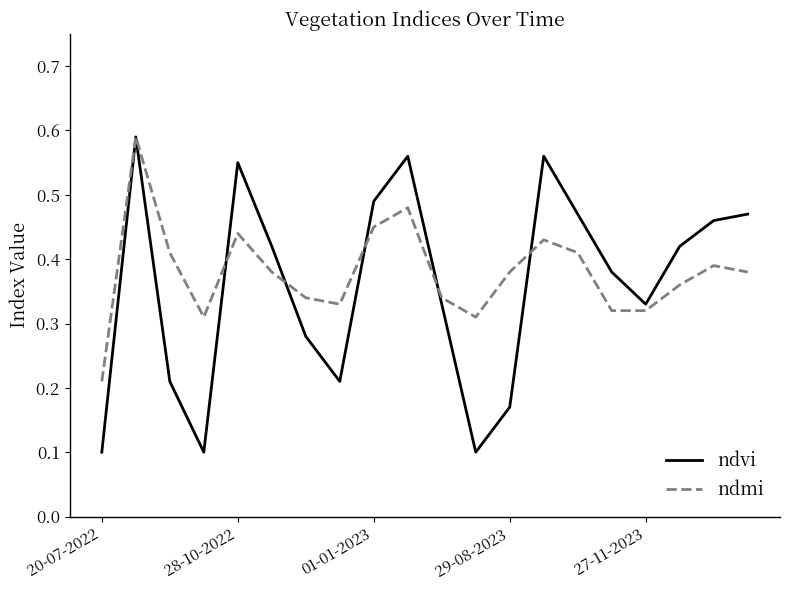

Which series has the largest range (max minus min)?

ndvi